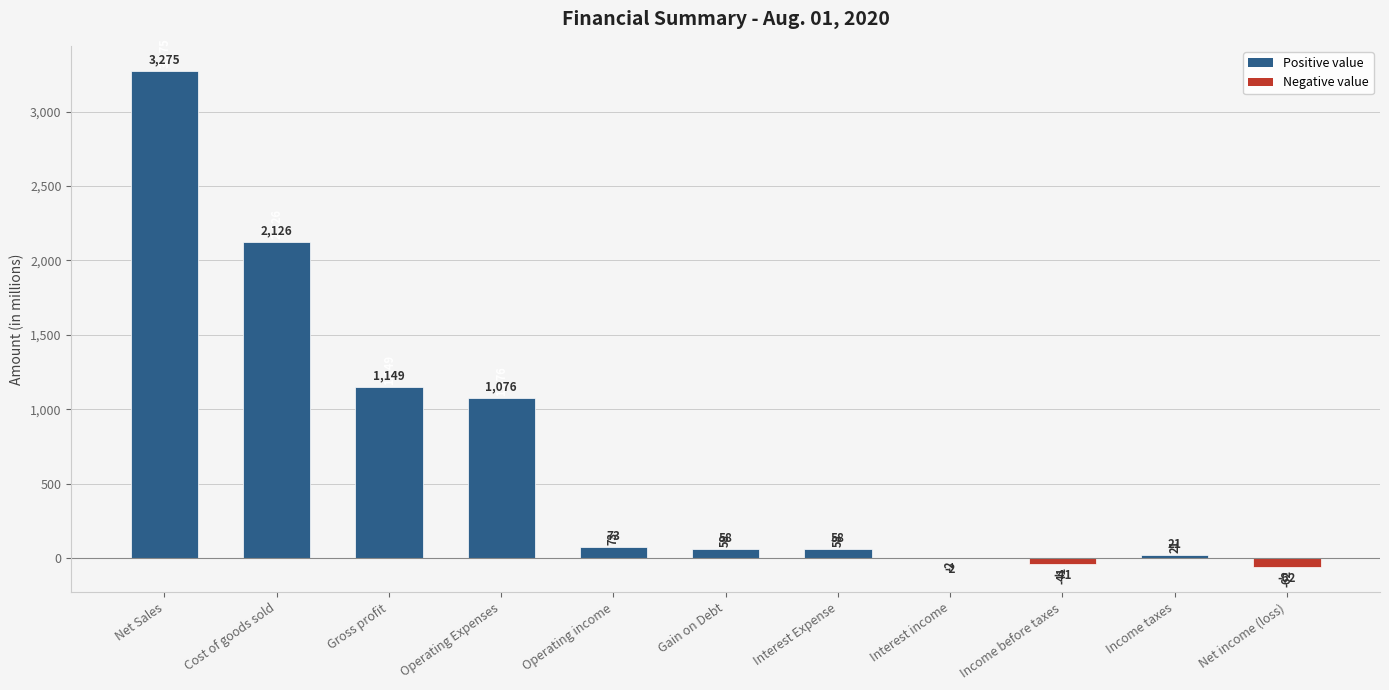

Where is the data nearest to the value 1606?

Gross profit